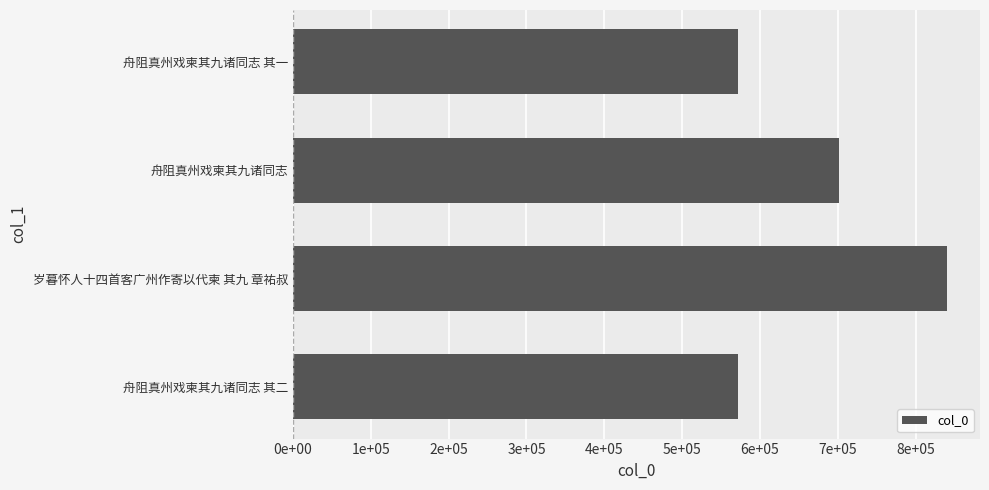

Does the chart contain any negative values?

No